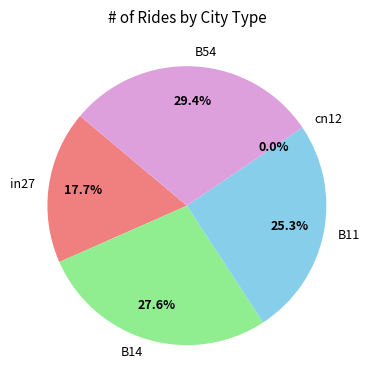

The cn12 slice represents 1% of the pie. True or false?

False